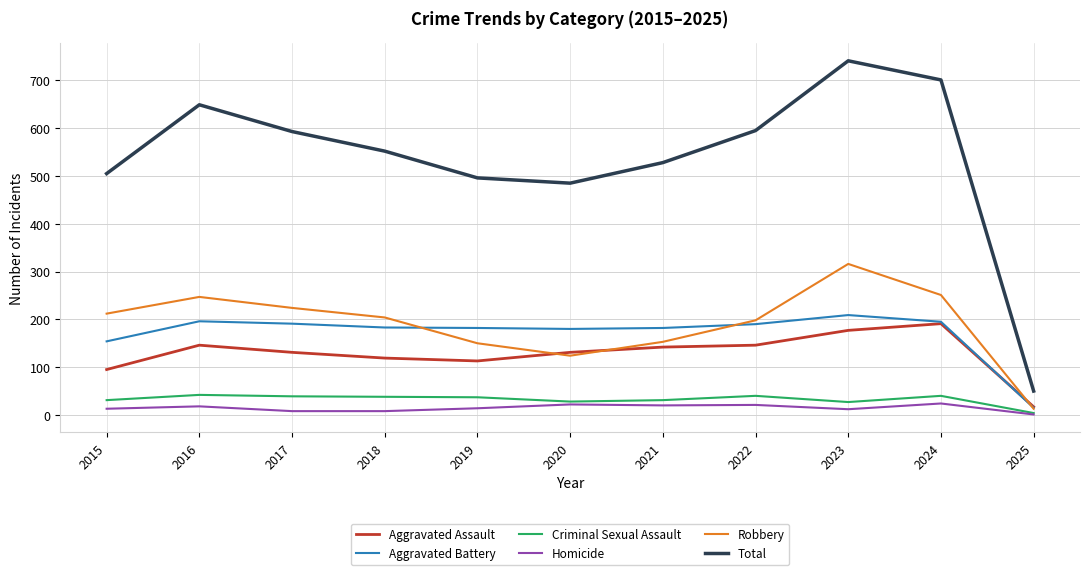

The value of Robbery at 2016 is 142. True or false?

False